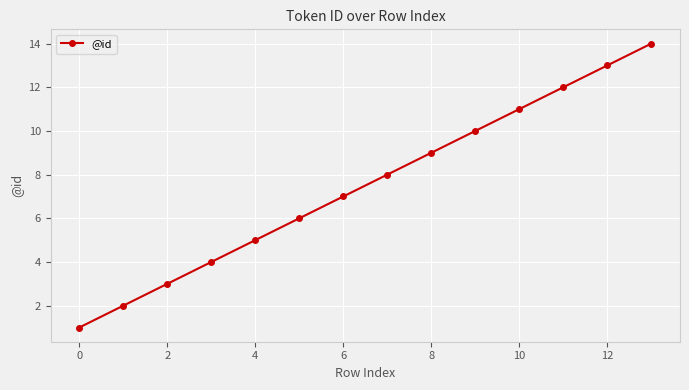

What is the greatest value displayed?

14